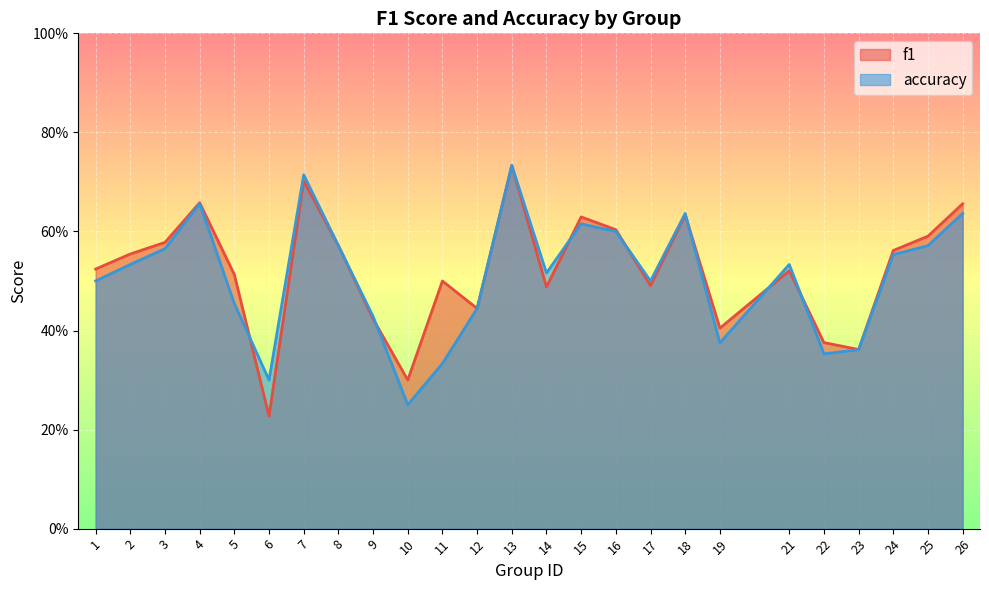

How many interior local valleys does the accuracy series have?

6